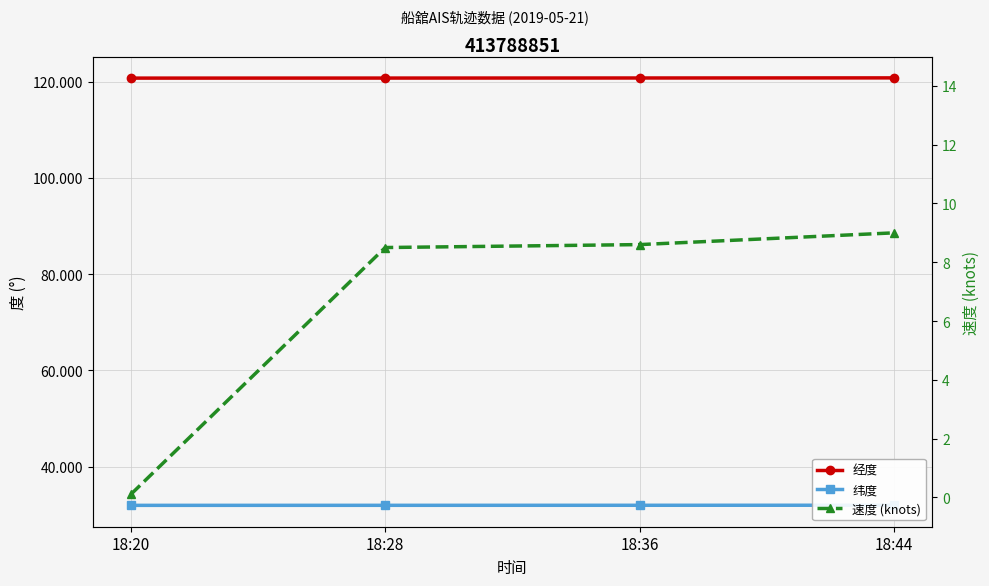

Is this an area chart (filled region under the line)?

No